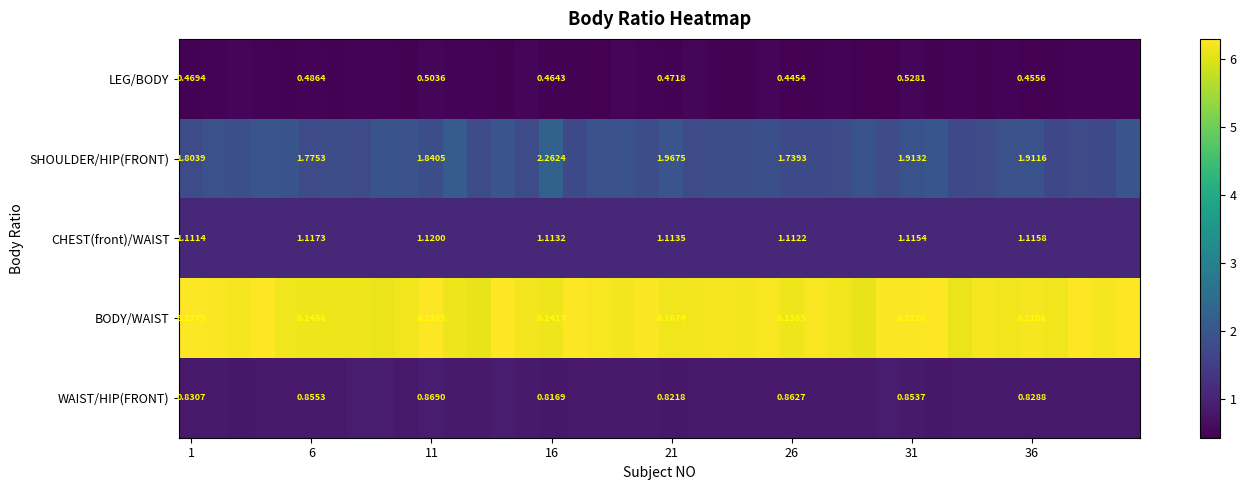

Rank the series at 16 from highest to lowest value.

BODY/WAIST, SHOULDER/HIP(FRONT), CHEST(front)/WAIST, WAIST/HIP(FRONT), LEG/BODY